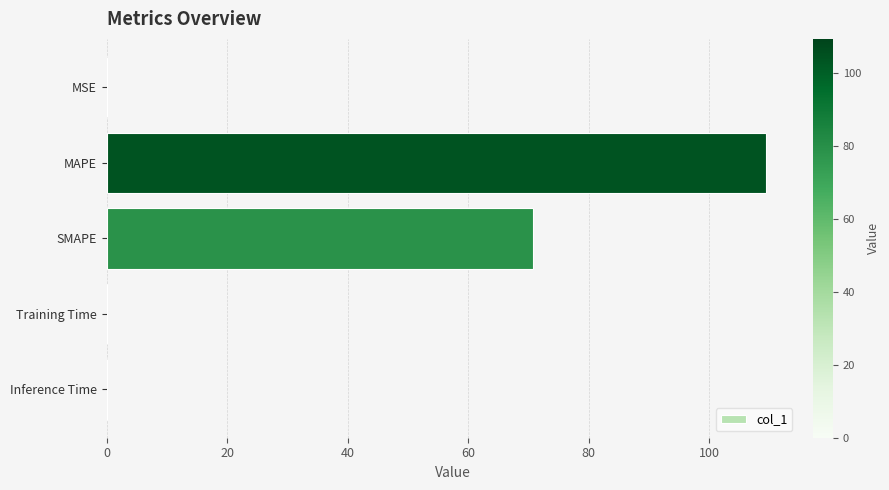

Where is the data nearest to the value 54?

SMAPE